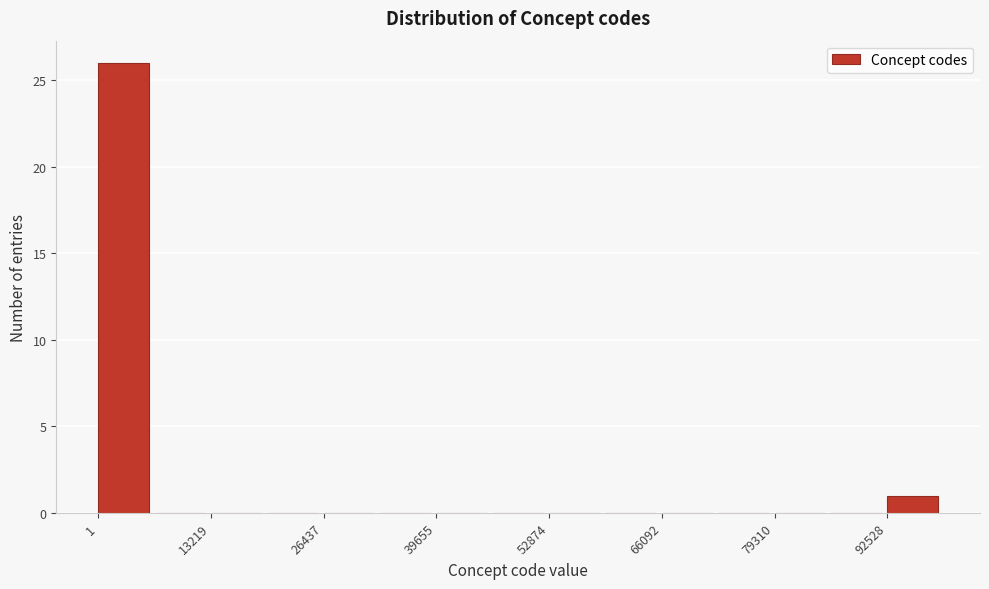

Around what value on the x-axis is the tallest bar? Give the approximate position of its centre, as read against the axis.

2000